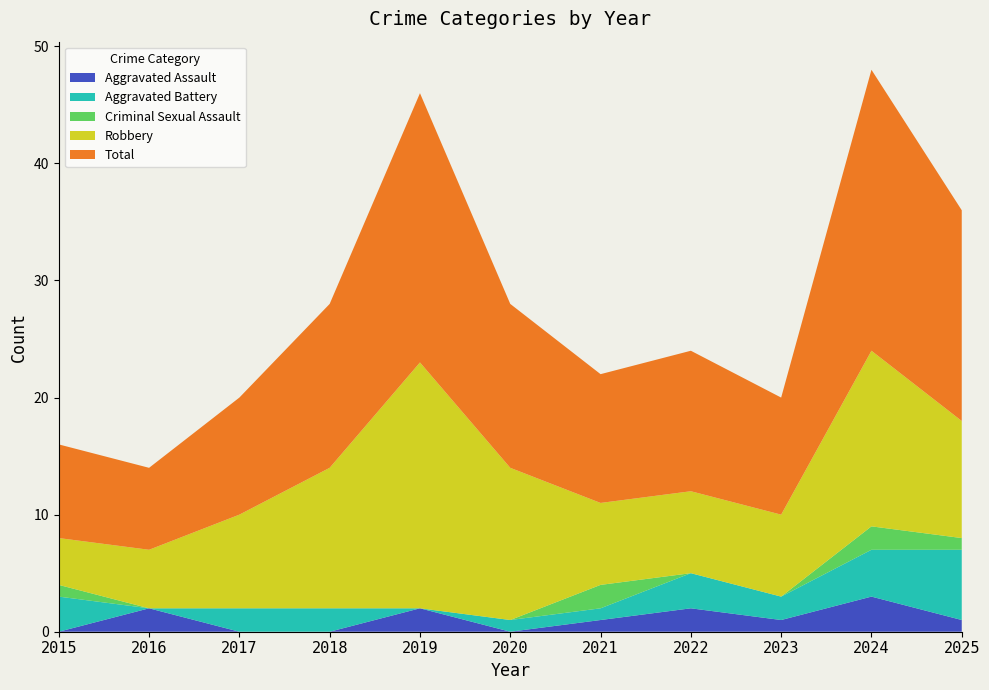

Reading right to left, what are all the values shown in this chart?

Aggravated Assault: 1	3	1	2	1	0	2	0	0	2	0
Aggravated Battery: 6	4	2	3	1	1	0	2	2	0	3
Criminal Sexual Assault: 1	2	0	0	2	0	0	0	0	0	1
Robbery: 10	15	7	7	7	13	21	12	8	5	4
Total: 18	24	10	12	11	14	23	14	10	7	8